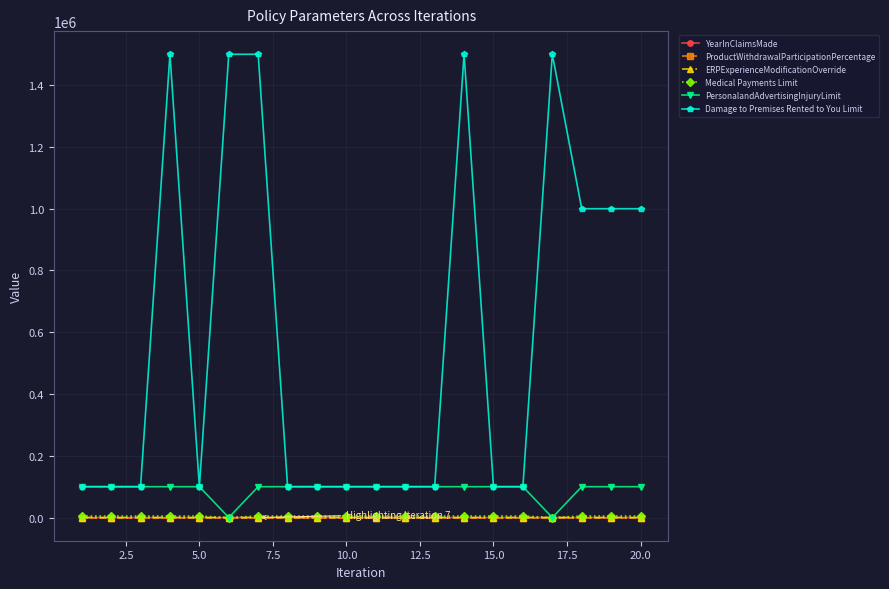

Does the chart have visible grid lines?

Yes